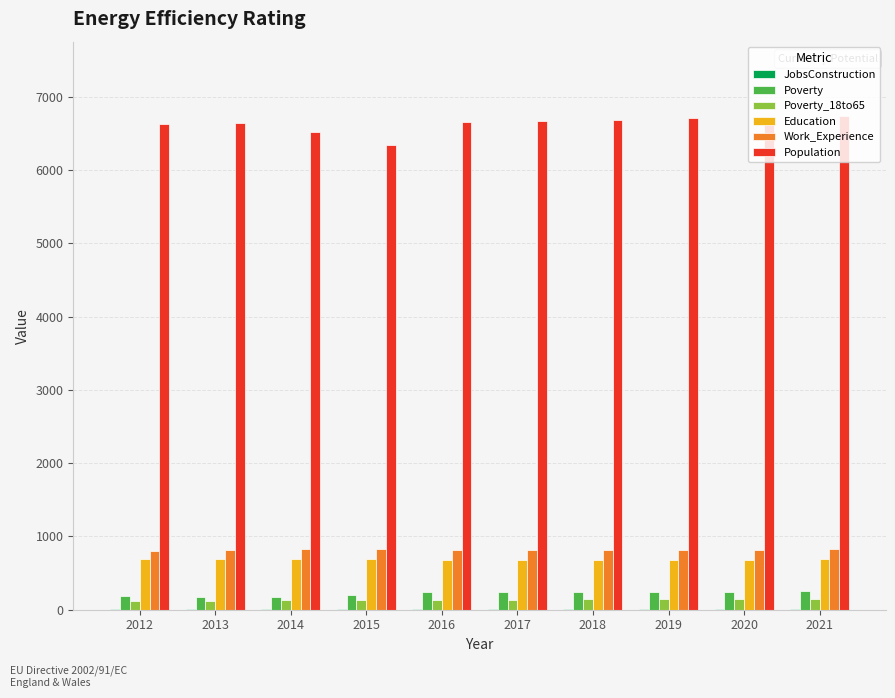

Is it true that Education equals 684 at 2020?

True